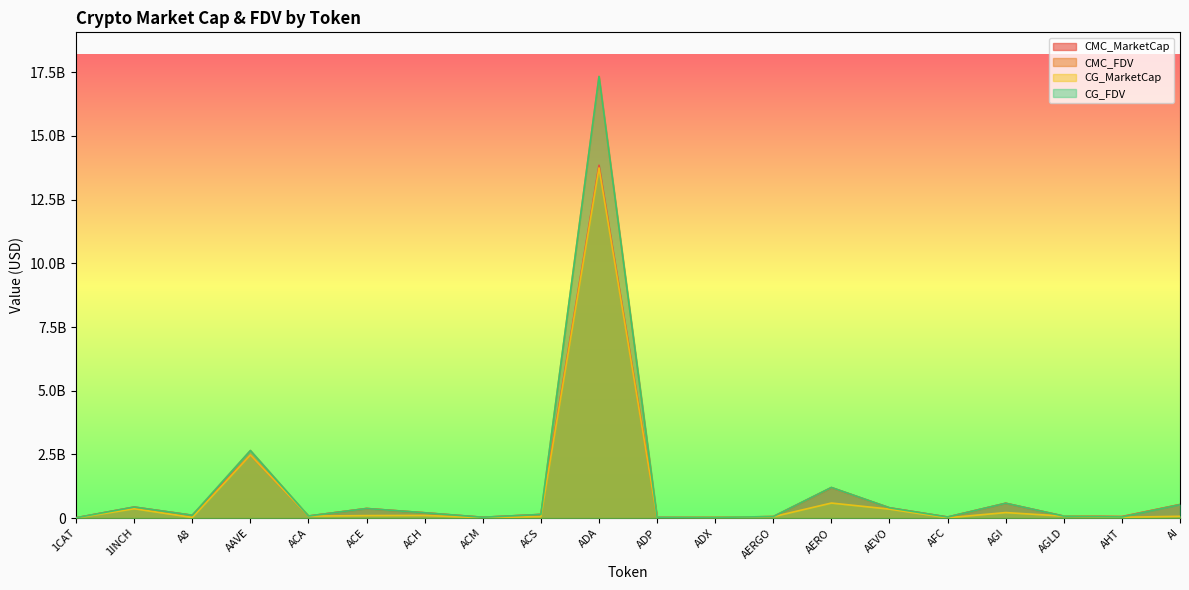

True or false: CG_MarketCap has a value of 52532993.0 at AERGO.

True